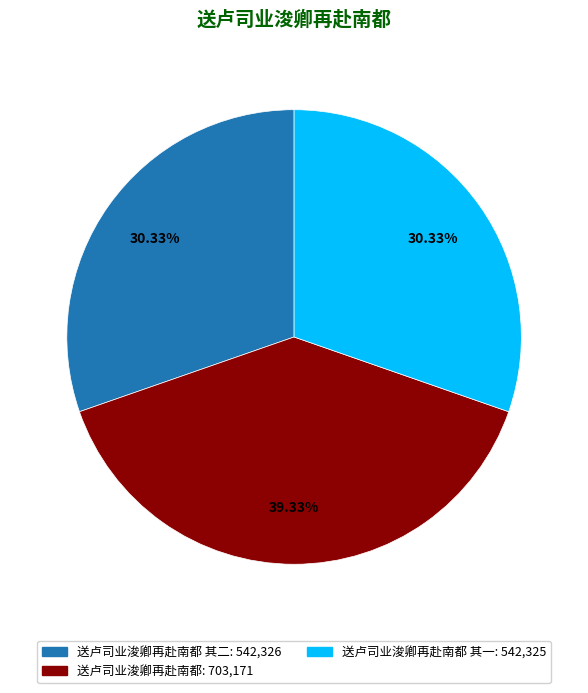

Is there any slice that represents more than half of the pie?

No